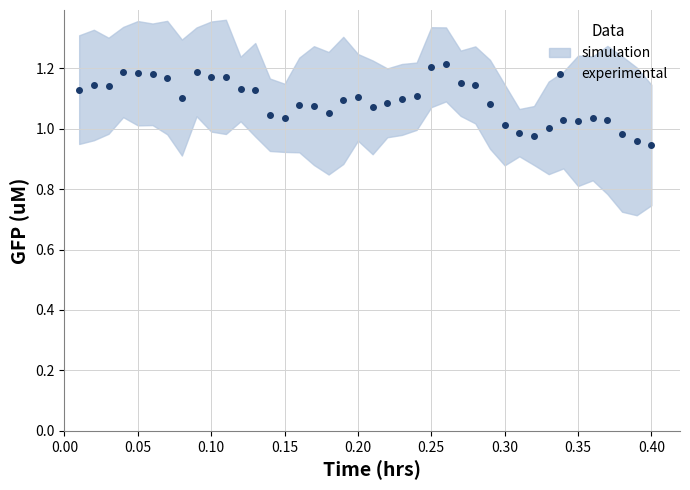

What position from the right is 21?

19